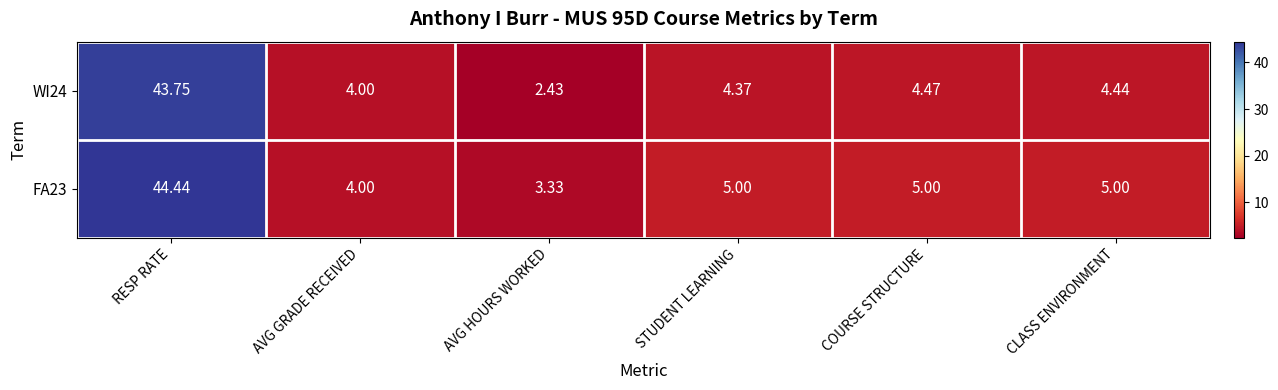

Which series has the widest spread of values?

WI24